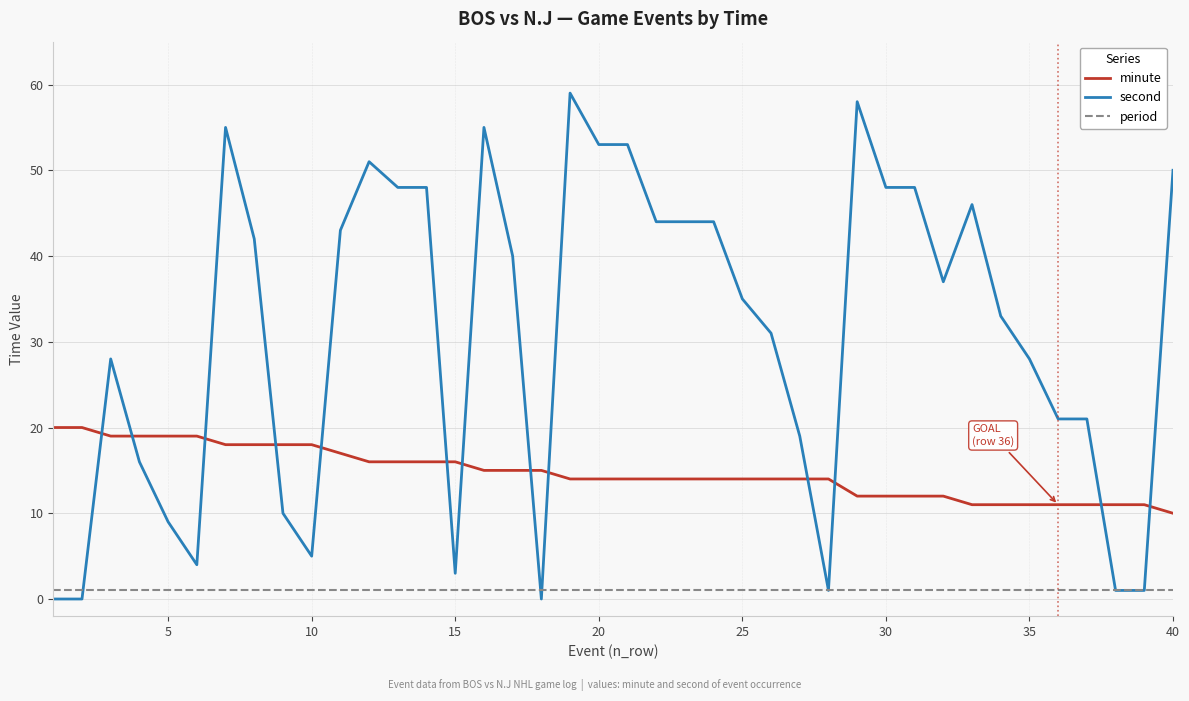

Which series has the largest total across all categories?

second